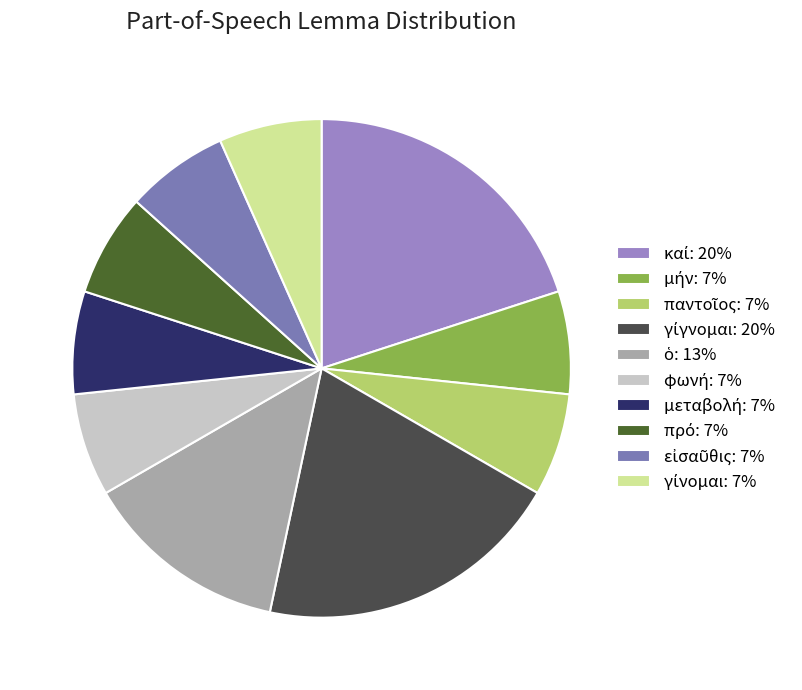

How many slices are in this pie chart?

10